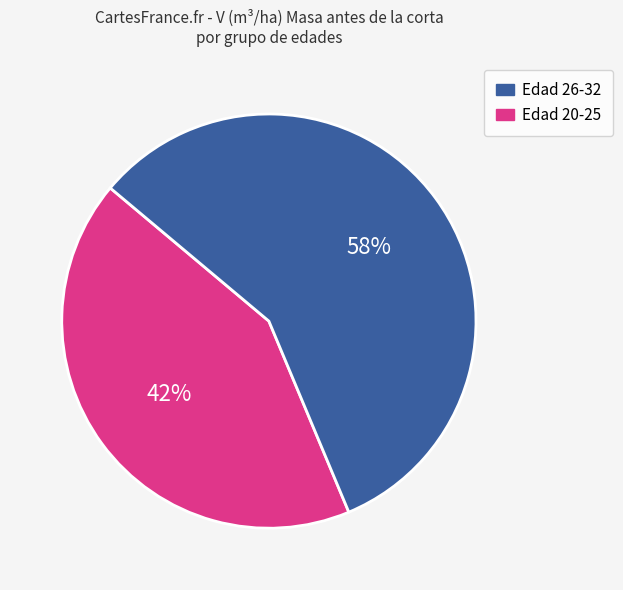

Is there a majority slice in this chart?

Yes